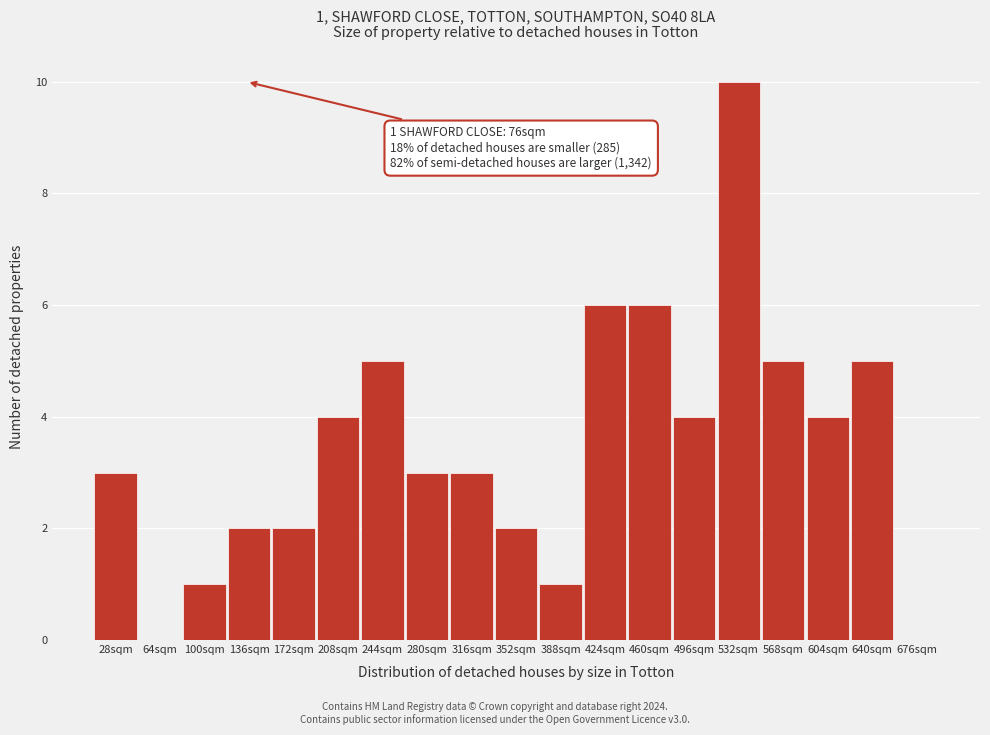

Reading left to right, what are all the values shown in this chart?

28sqm=3	64sqm=0	100sqm=1	136sqm=2	172sqm=2	208sqm=4	244sqm=5	280sqm=3	316sqm=3	352sqm=2	388sqm=1	424sqm=6	460sqm=6	496sqm=4	532sqm=10	568sqm=5	604sqm=4	640sqm=5	676sqm=0